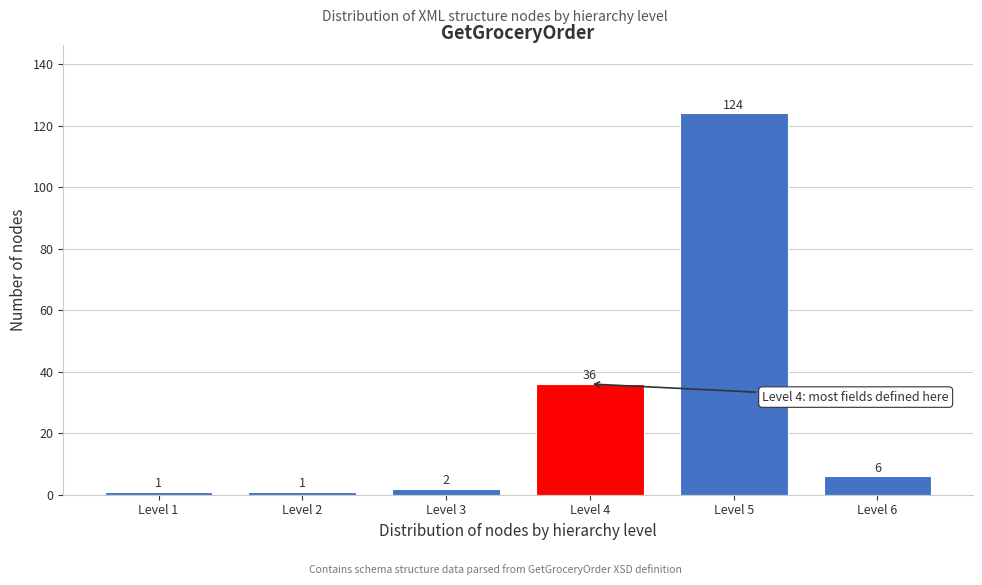

Reading right to left, what are all the values shown in this chart?

6	124	36	2	1	1